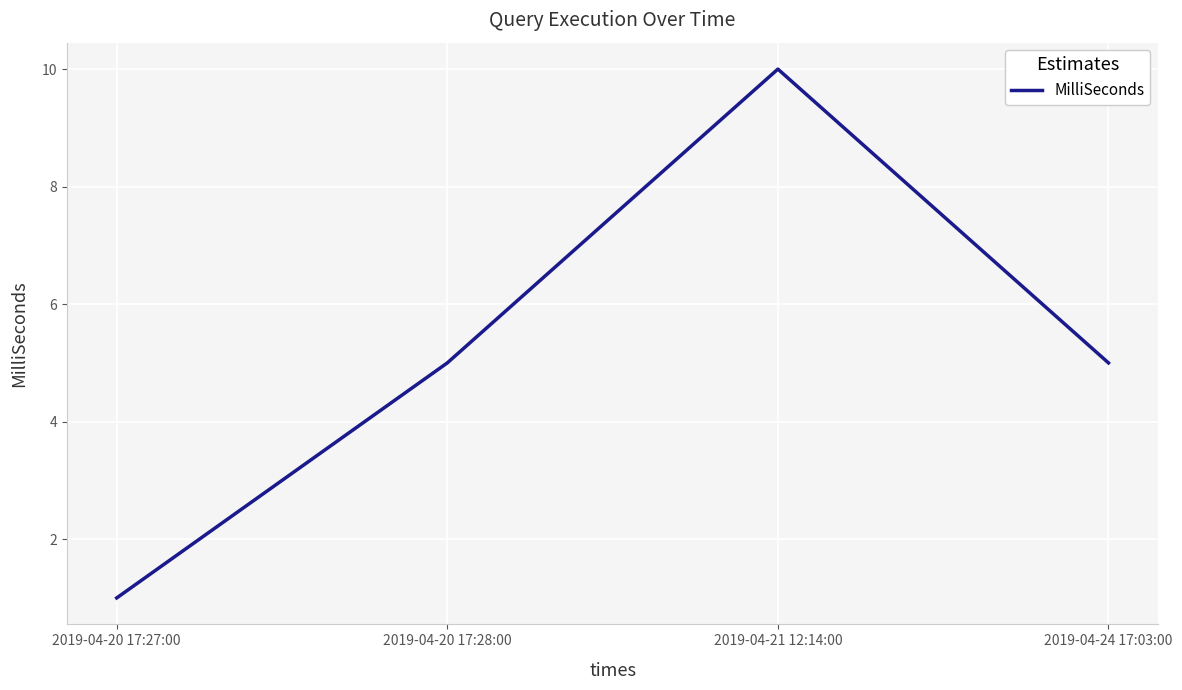

Count the number of categories in the chart.

4